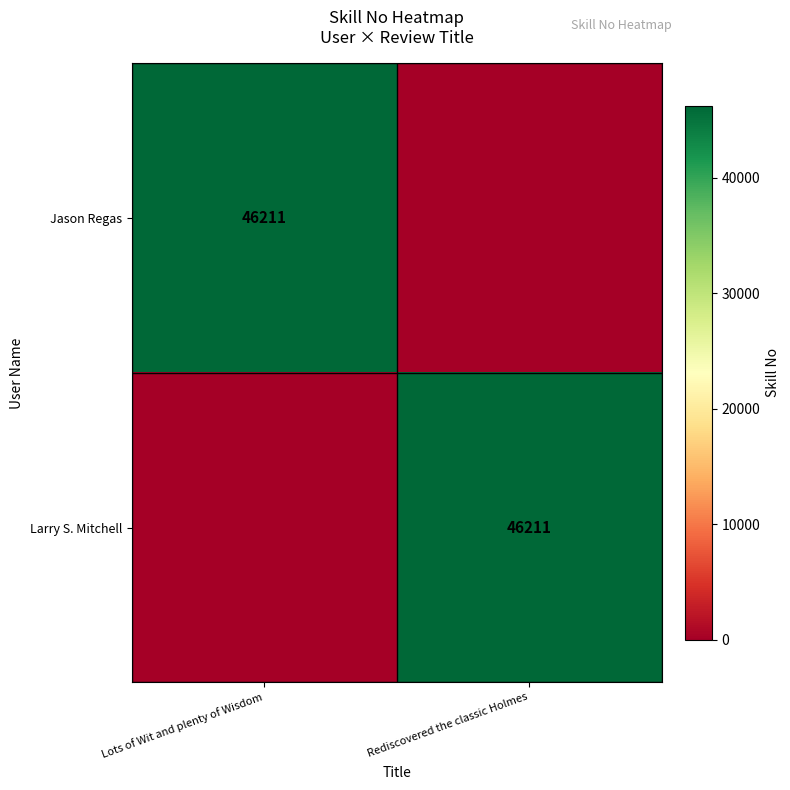

The value of Larry S. Mitchell at Rediscovered the classic Holmes is 70281. True or false?

False